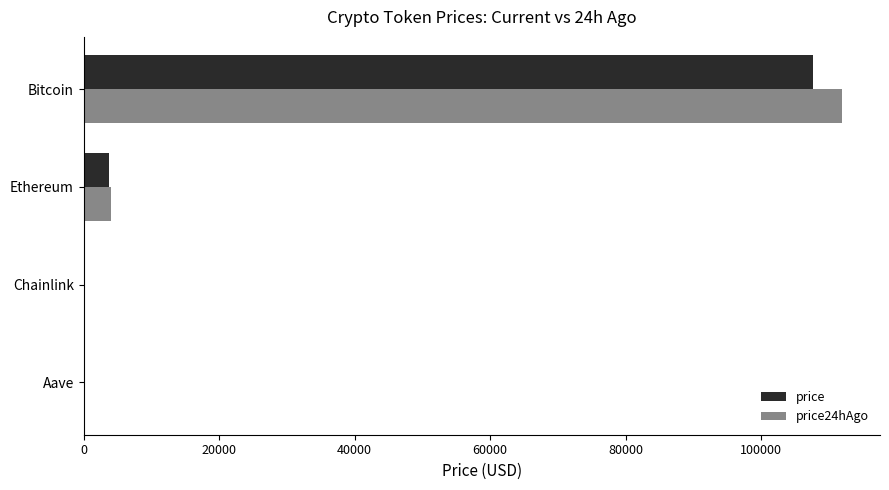

Is it true that price24hAgo equals 186314.7 at Bitcoin?

False